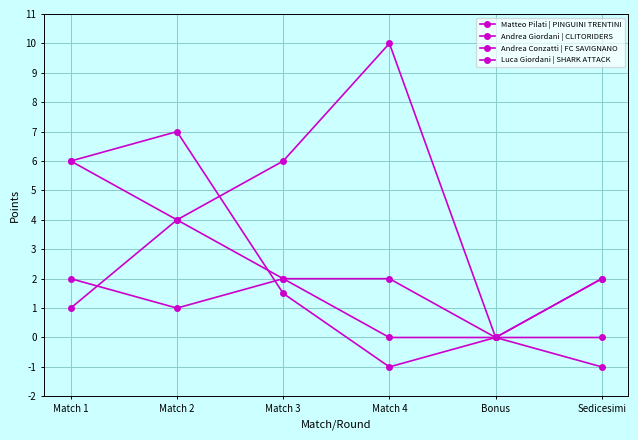

How many lines are shown in the chart?

4